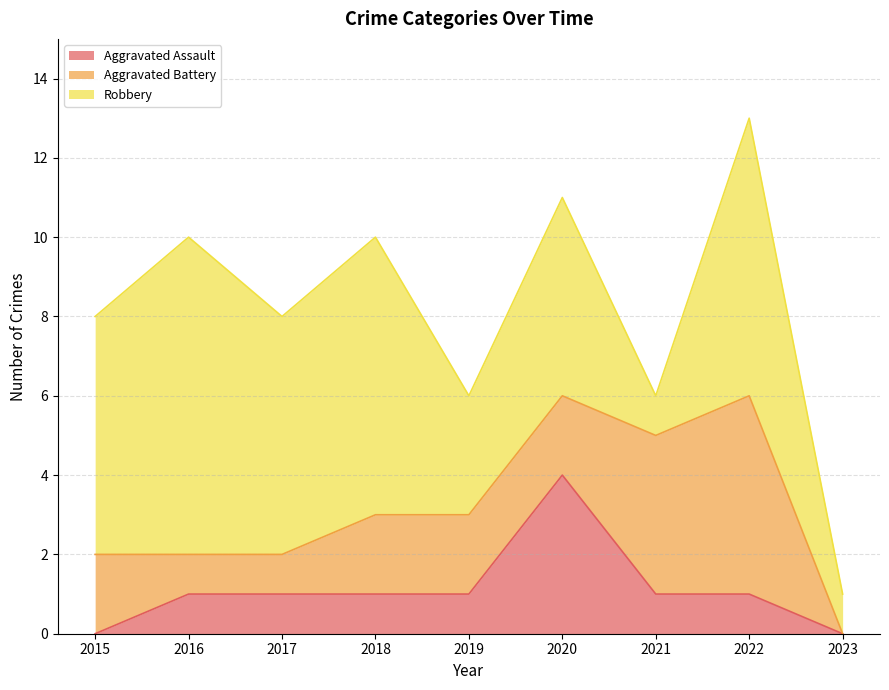

What is the greatest value displayed?

8